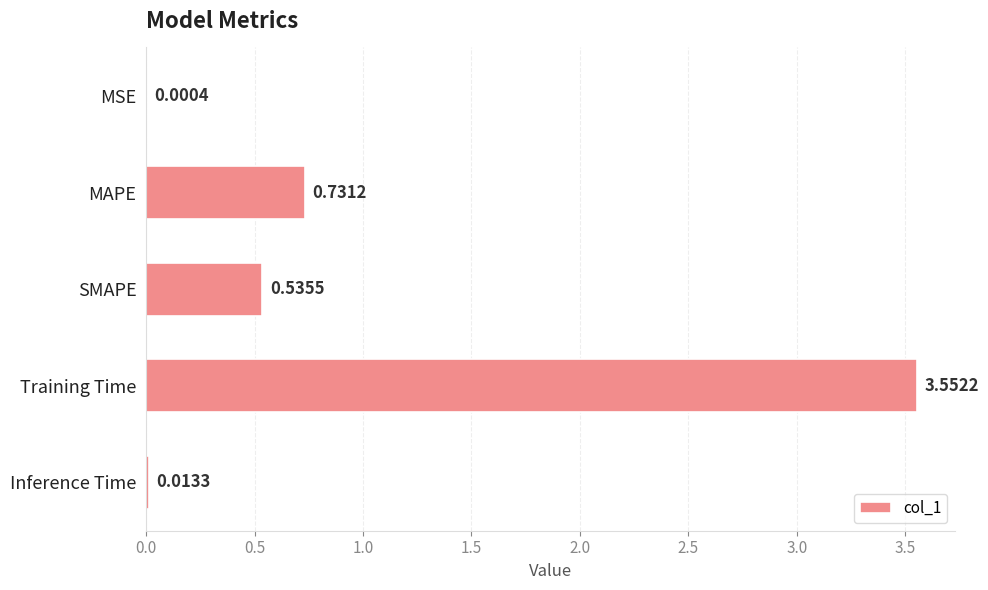

What is the sum of the values at Training Time and MAPE?

4.3